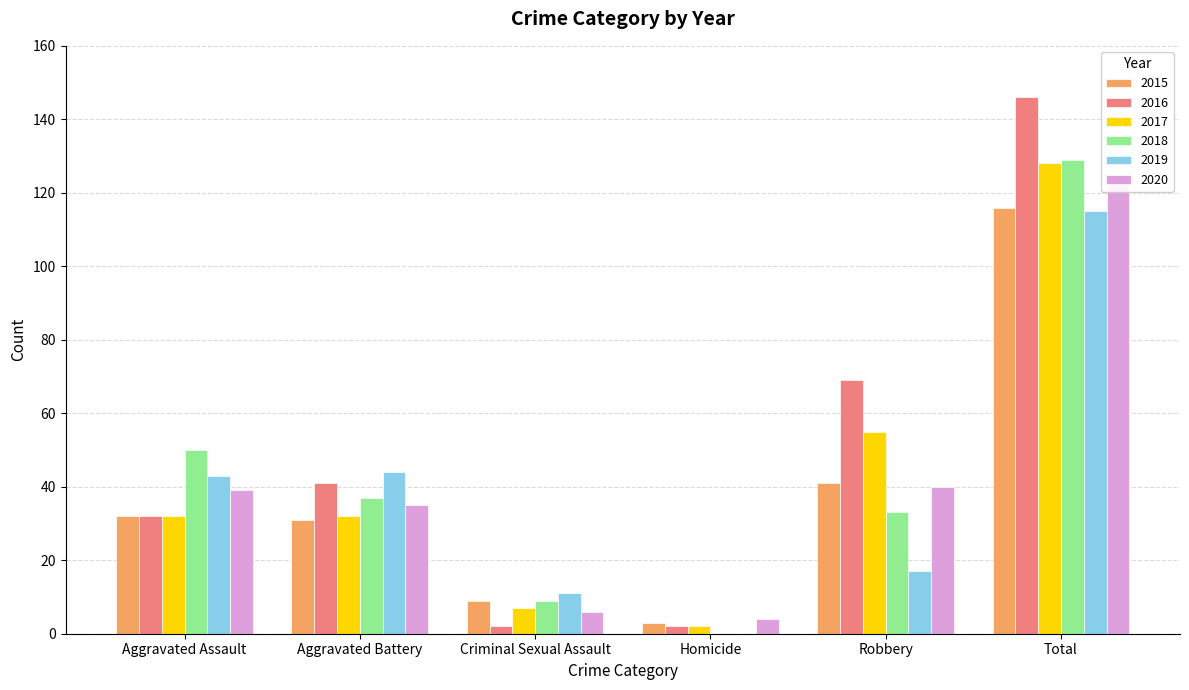

What are all the series names shown in the legend?

2015, 2016, 2017, 2018, 2019, 2020